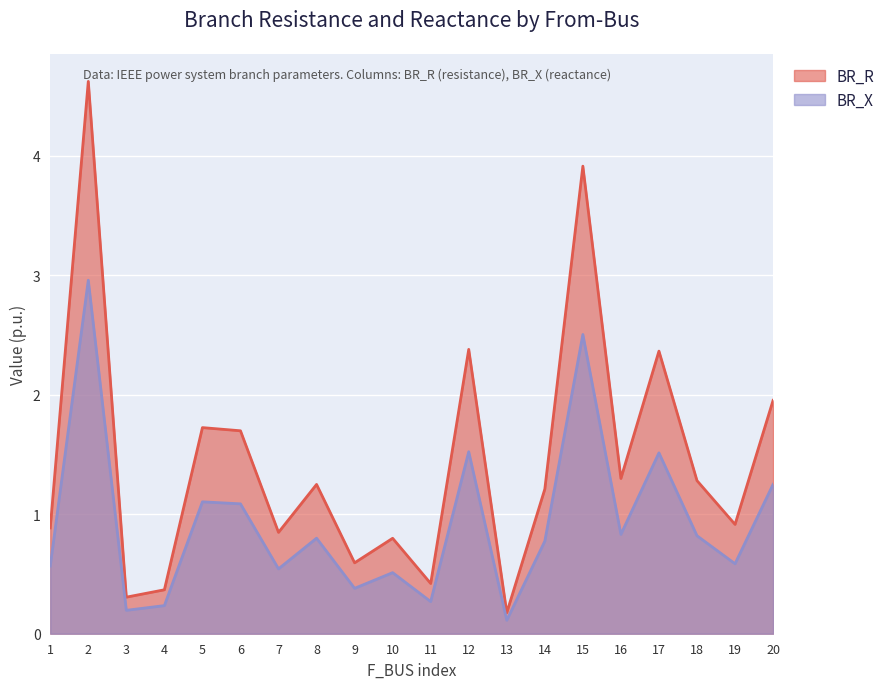

Which series has the largest total across all categories?

BR_R